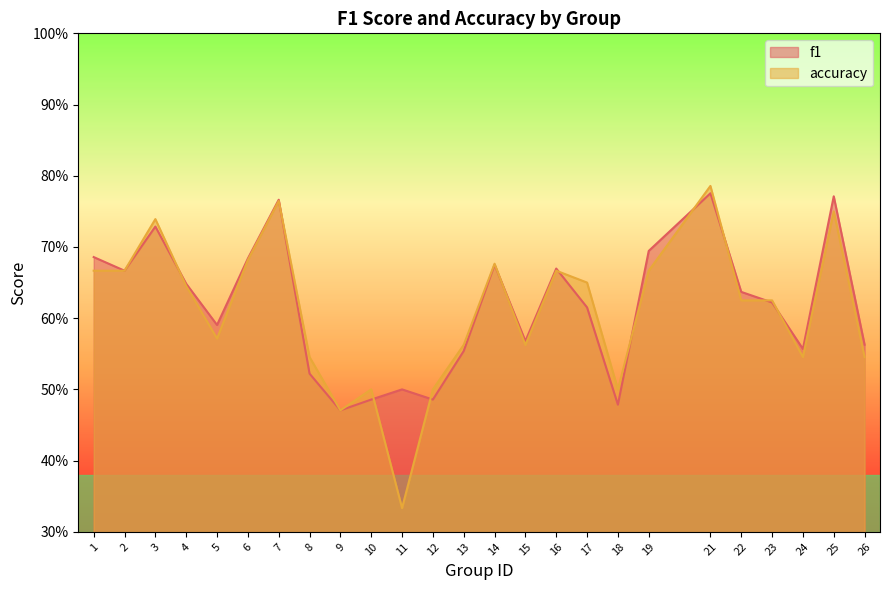

Rank the categories by accuracy value from lowest to highest.

11, 9, 10, 12, 18, 8, 24, 26, 13, 15, 5, 22, 23, 4, 17, 1, 2, 16, 19, 14, 6, 3, 25, 7, 21